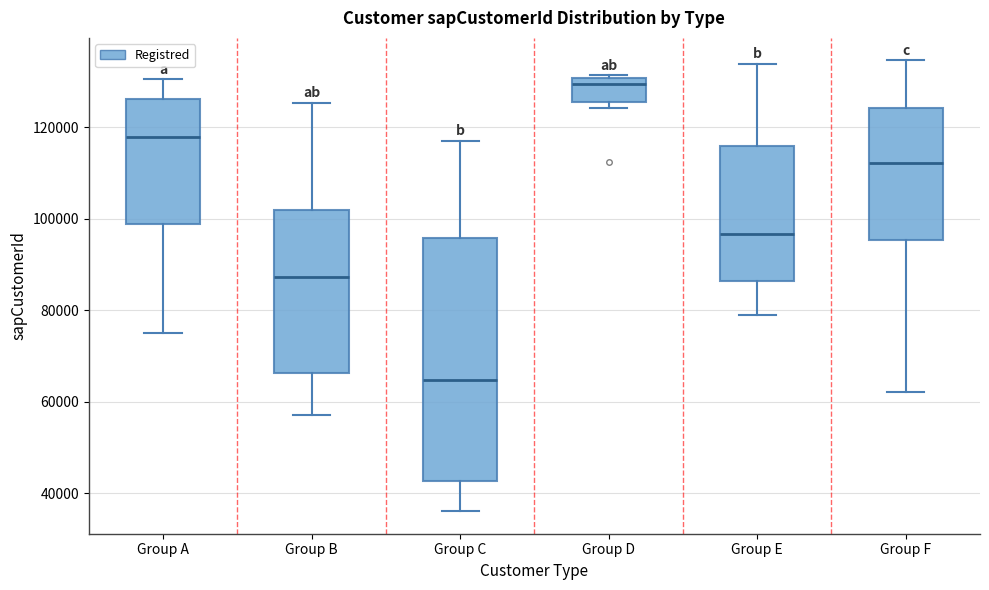

Reading left to right, read every box against the y-axis: the position of its median line, the range the box covers, and the ends of its whiskers. The values are not printed on the chart, so give them approximately, as read against the axis.

Group A: median 118000, box 98000 to 126000, whiskers 76000 to 130000
Group B: median 88000, box 66000 to 102000, whiskers 58000 to 126000
Group C: median 64000, box 42000 to 96000, whiskers 36000 to 118000
Group D: median 130000 (just below the box's upper edge), box 126000 to 130000, whiskers 124000 to 132000
Group E: median 96000, box 86000 to 116000, whiskers 78000 to 134000
Group F: median 112000, box 96000 to 124000, whiskers 62000 to 134000